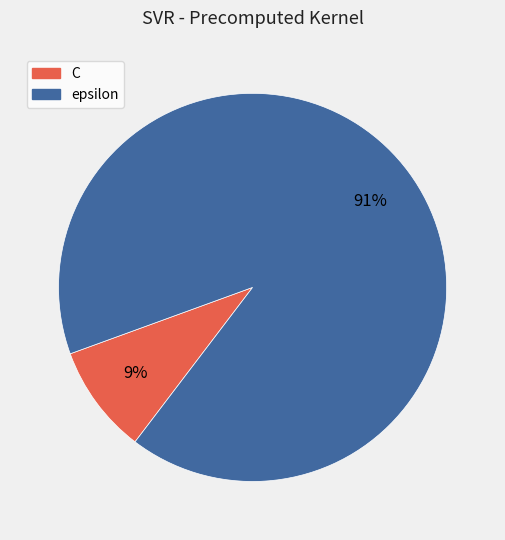

How many slices are in this pie chart?

2